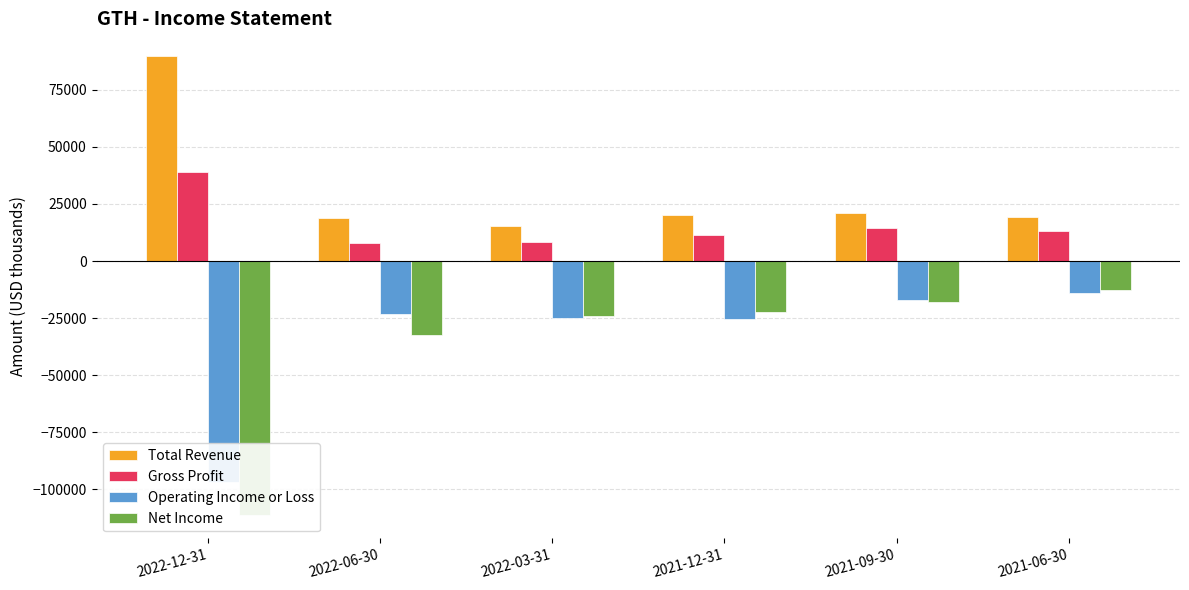

The Net Income series shows -42441 at 2022-06-30. True or false?

False